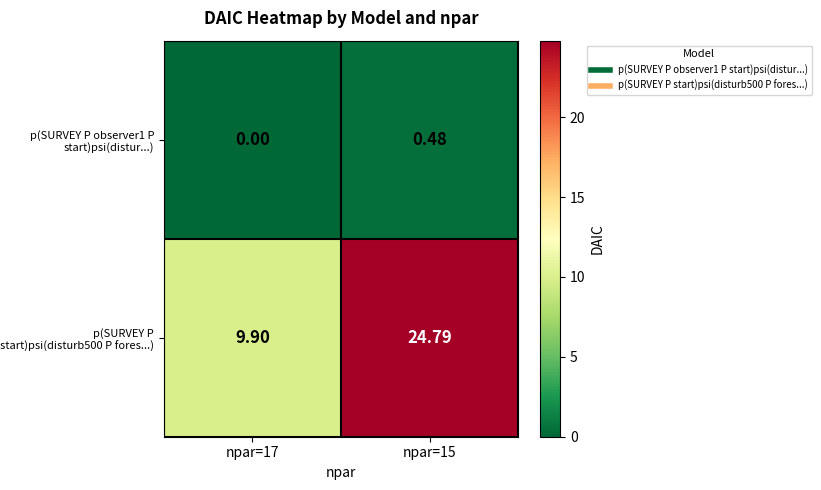

Which series has the widest spread of values?

p(SURVEY P start)psi(disturb500 P fores...)